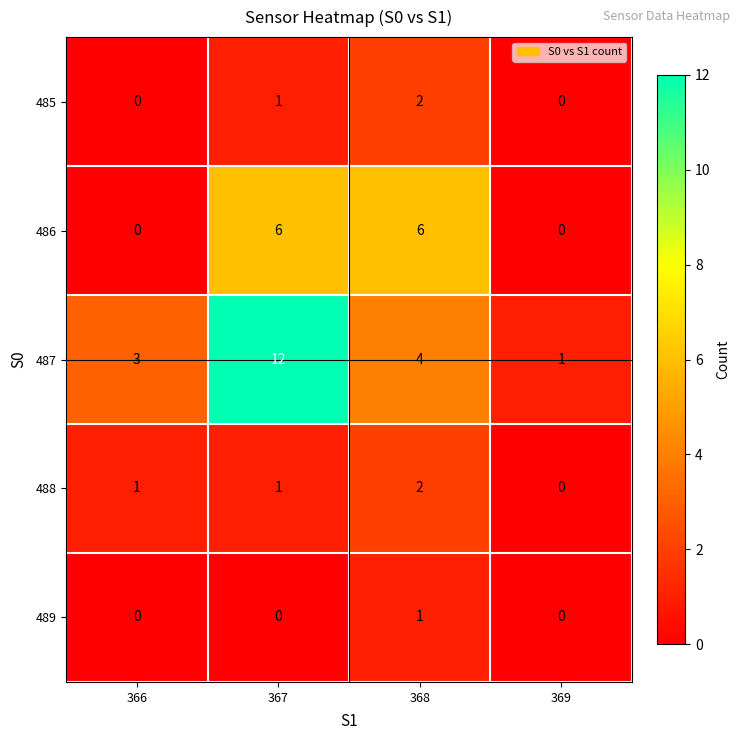

What is the spread (max minus min) of values at 367?

12